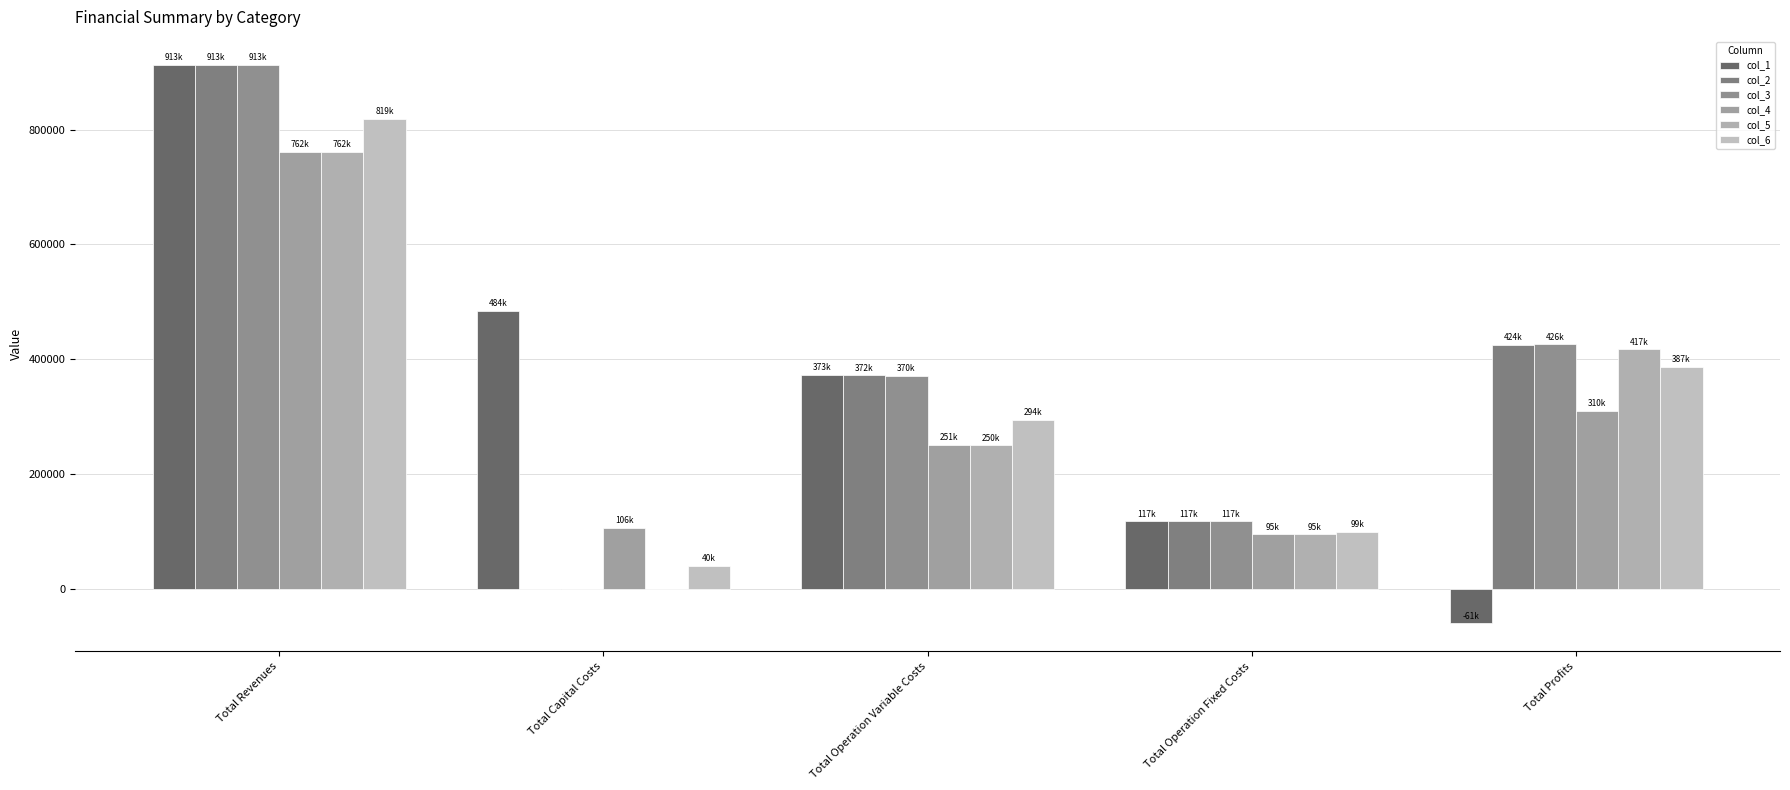

What is the difference between the highest and lowest values at Total Revenues?

151456.0